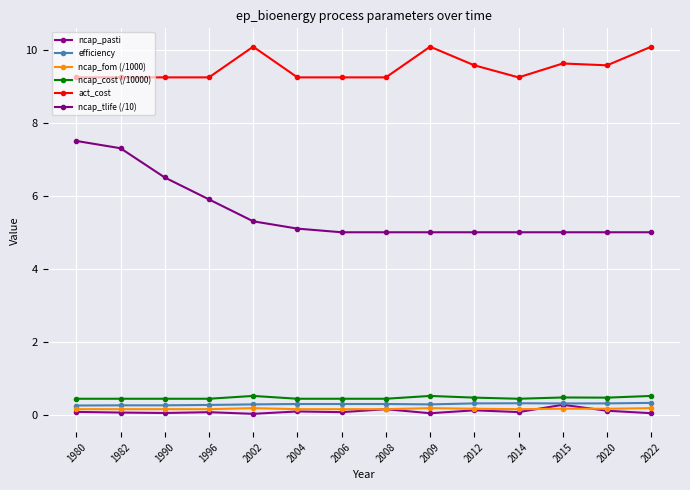

Read the ncap_pasti value at 1990.

0.1